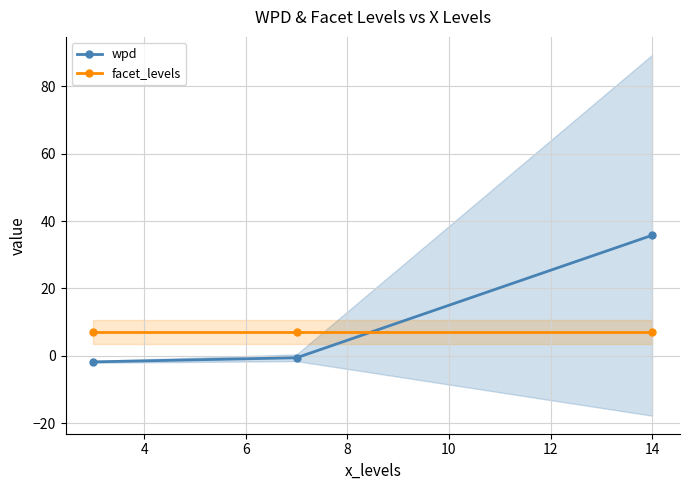

How many lines are shown in the chart?

2